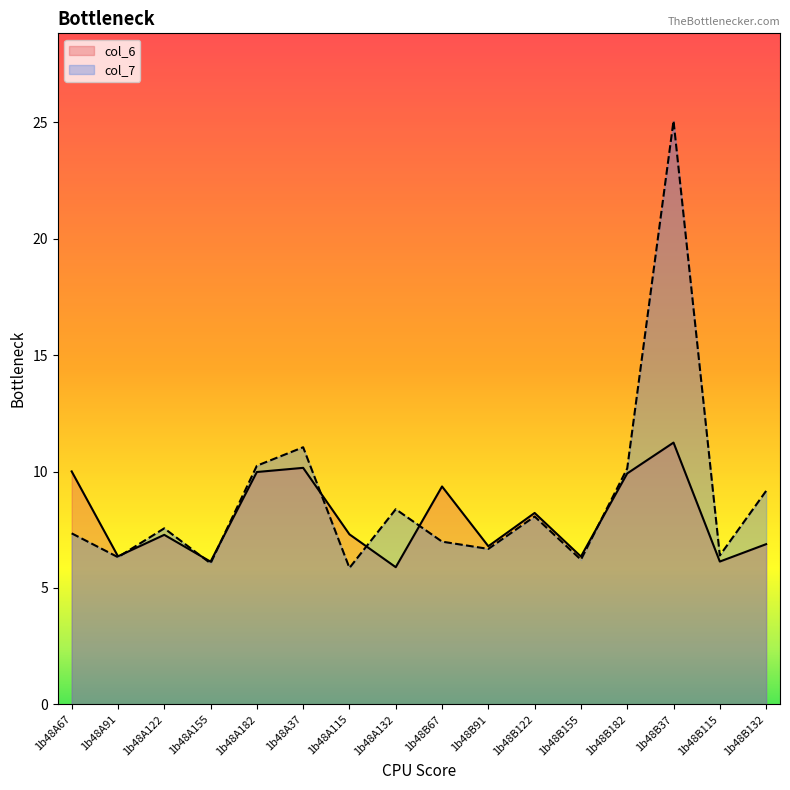

Which category has the lowest value in the col_6 series?

1b48A132